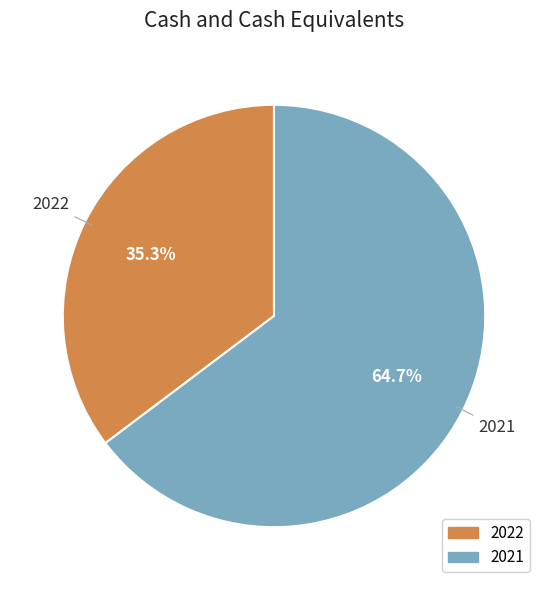

What portion of the pie excludes 2022?

64.7%